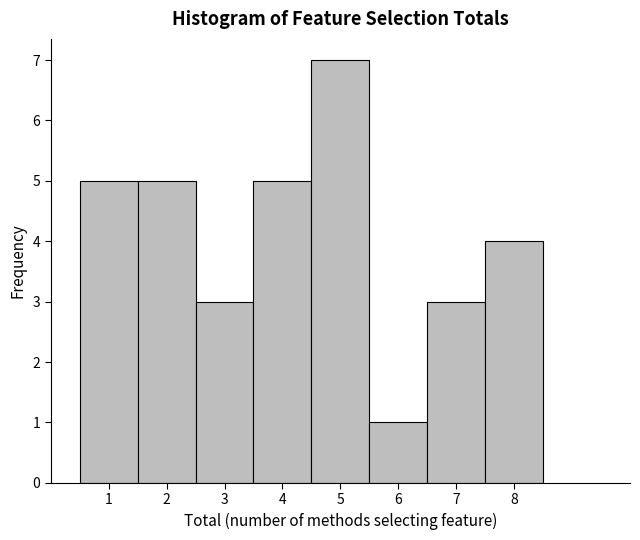

What is the height of the bar covering 3.5 to 4.5 on the x-axis? The values are not printed on the chart, so give them approximately, as read against the axis.

5